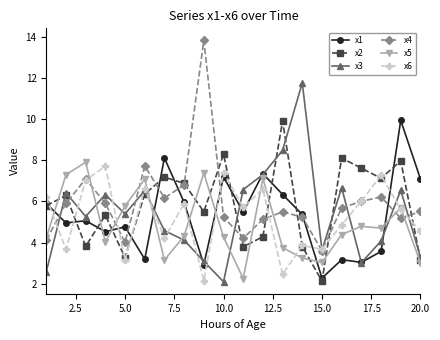

What is the value of the x3 point at the 8th from the left?

4.1